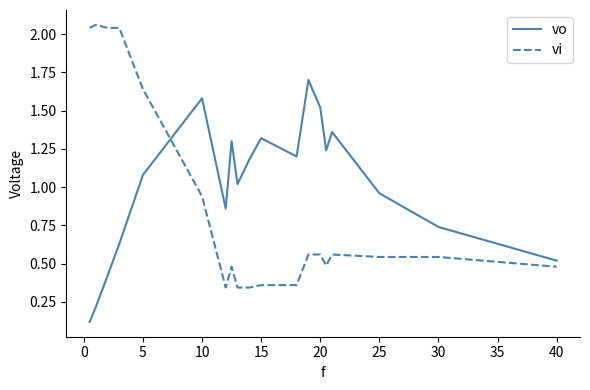

Rank the series by their maximum value, from lowest to highest.

vo, vi